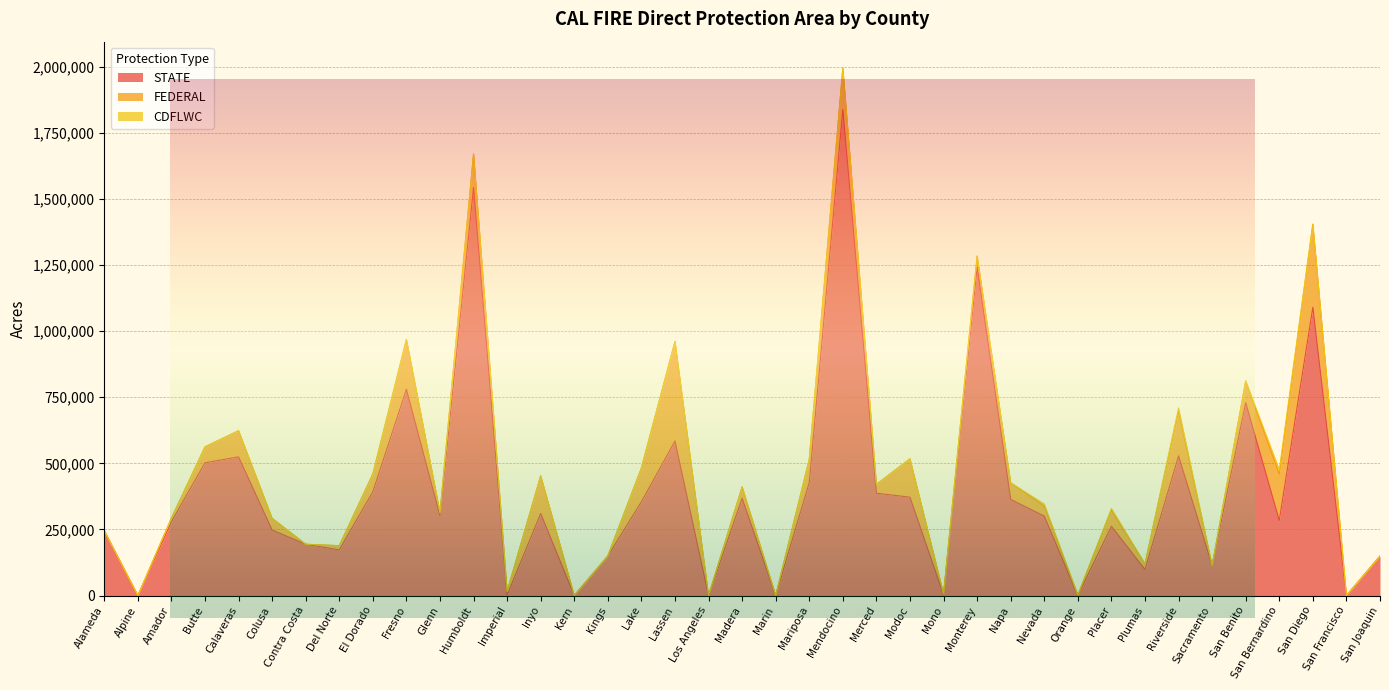

Which has a higher value, Monterey or Butte?

Monterey